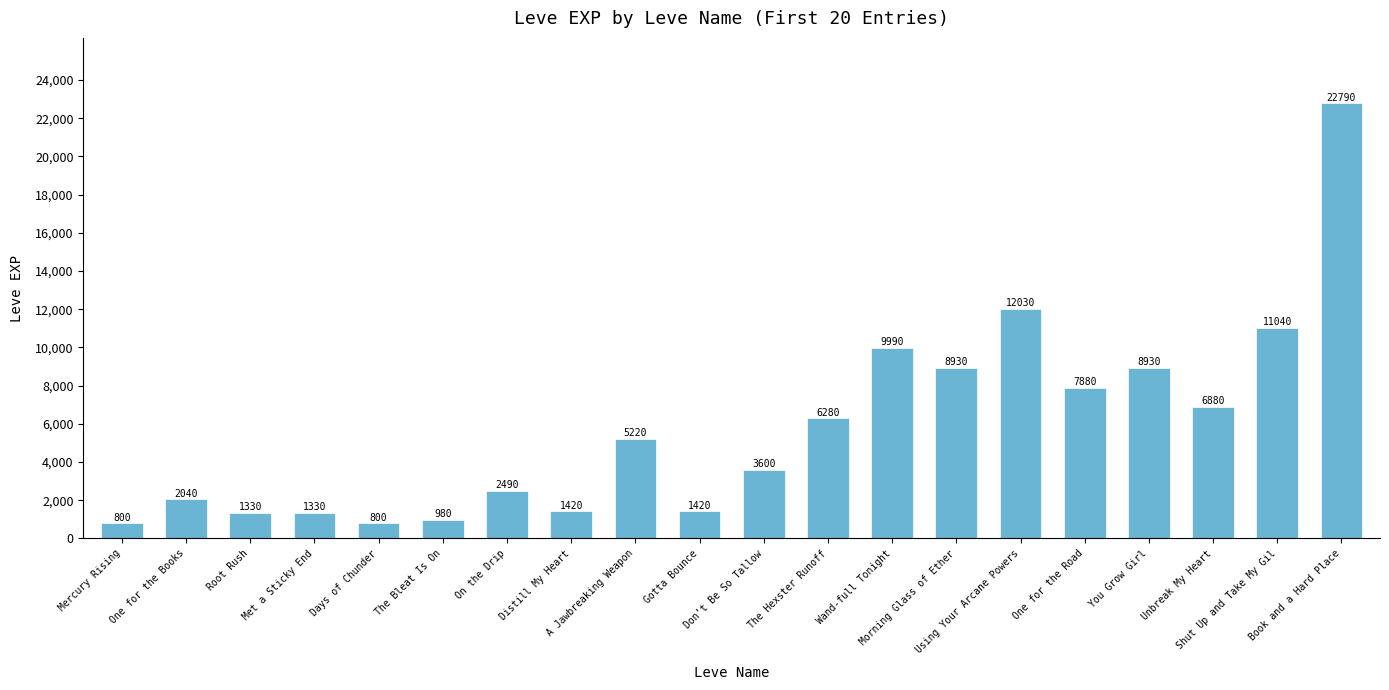

What is the difference between the maximum and minimum values?

21990